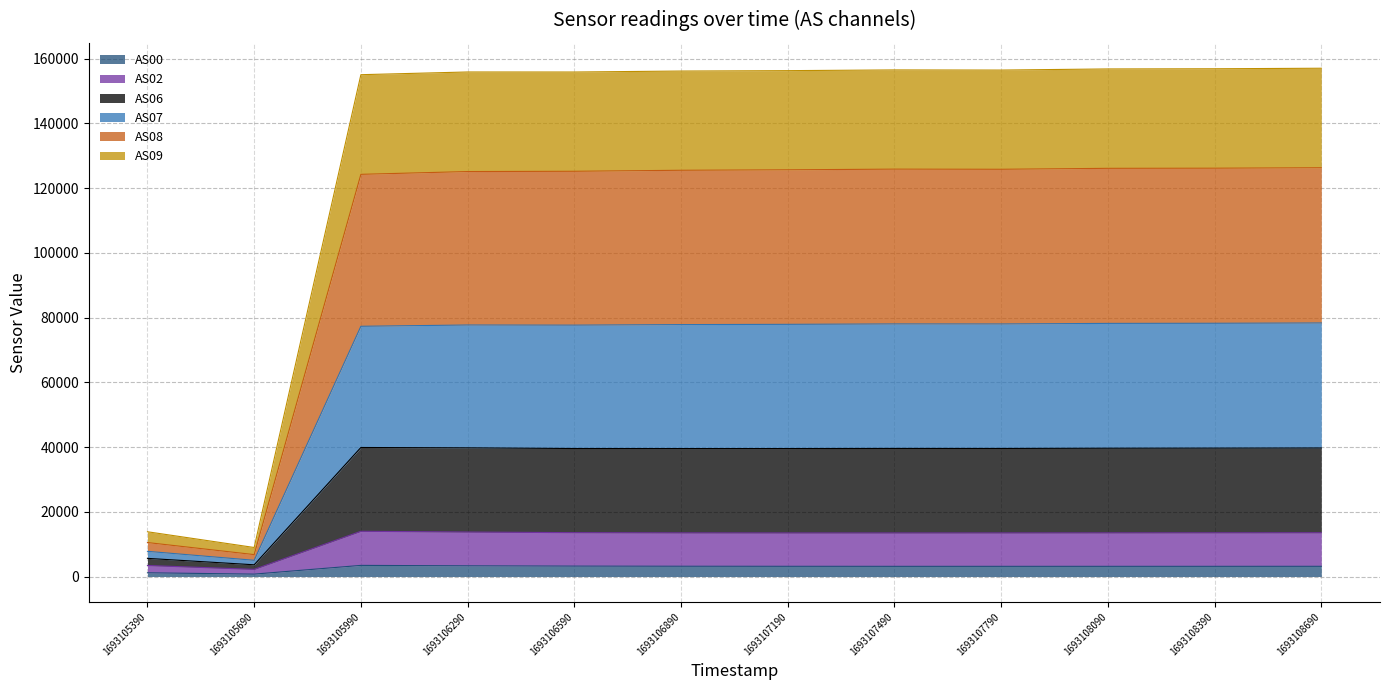

At which category does AS07 reach its first local peak?

1693107490